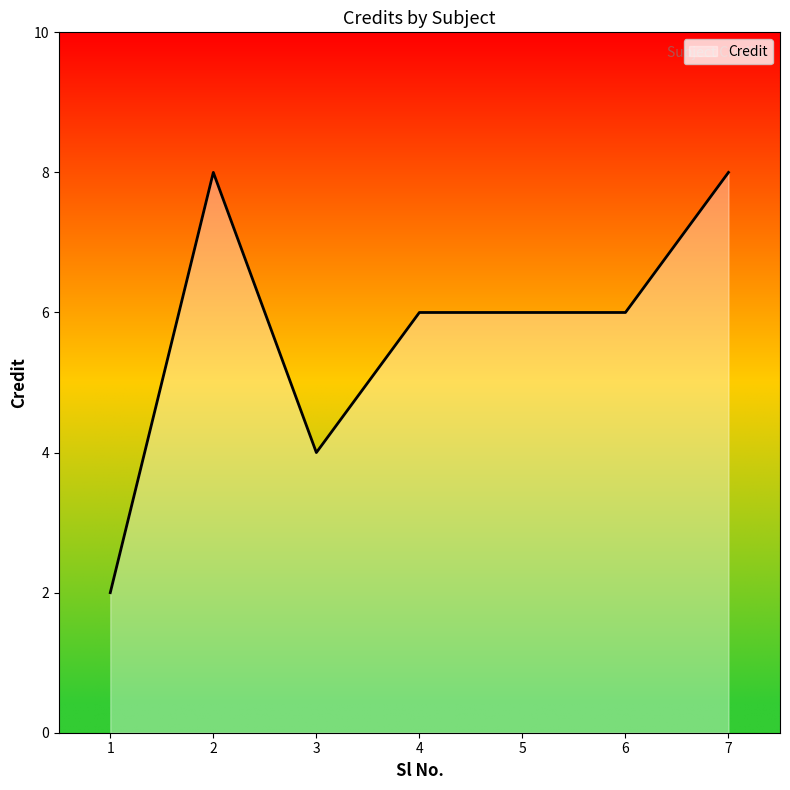

Where is the first local maximum?

2